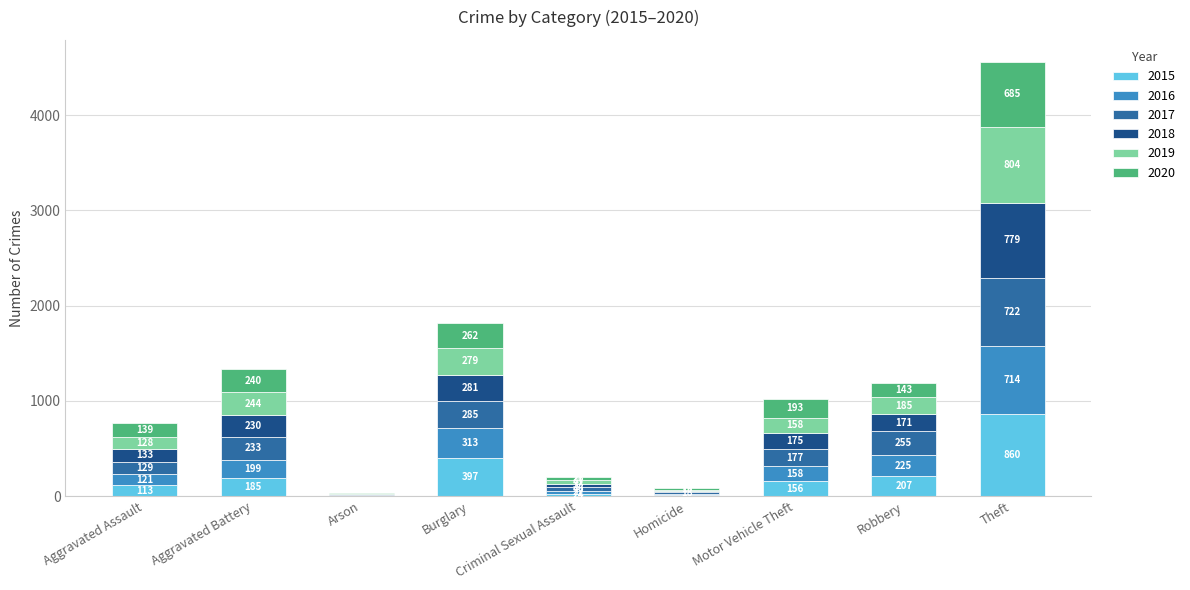

What is the total value across all series at Homicide?

82